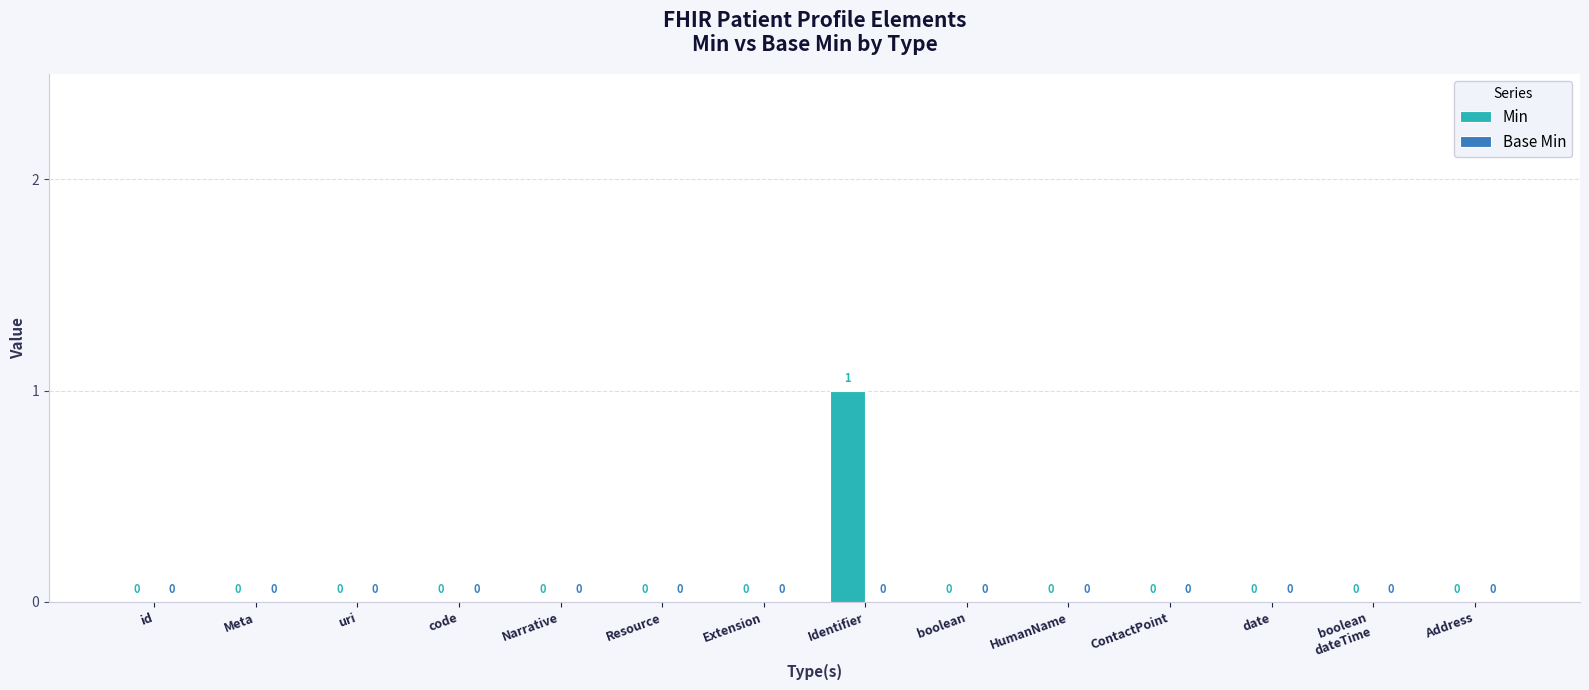

Which has a higher value, Identifier or Resource?

Identifier